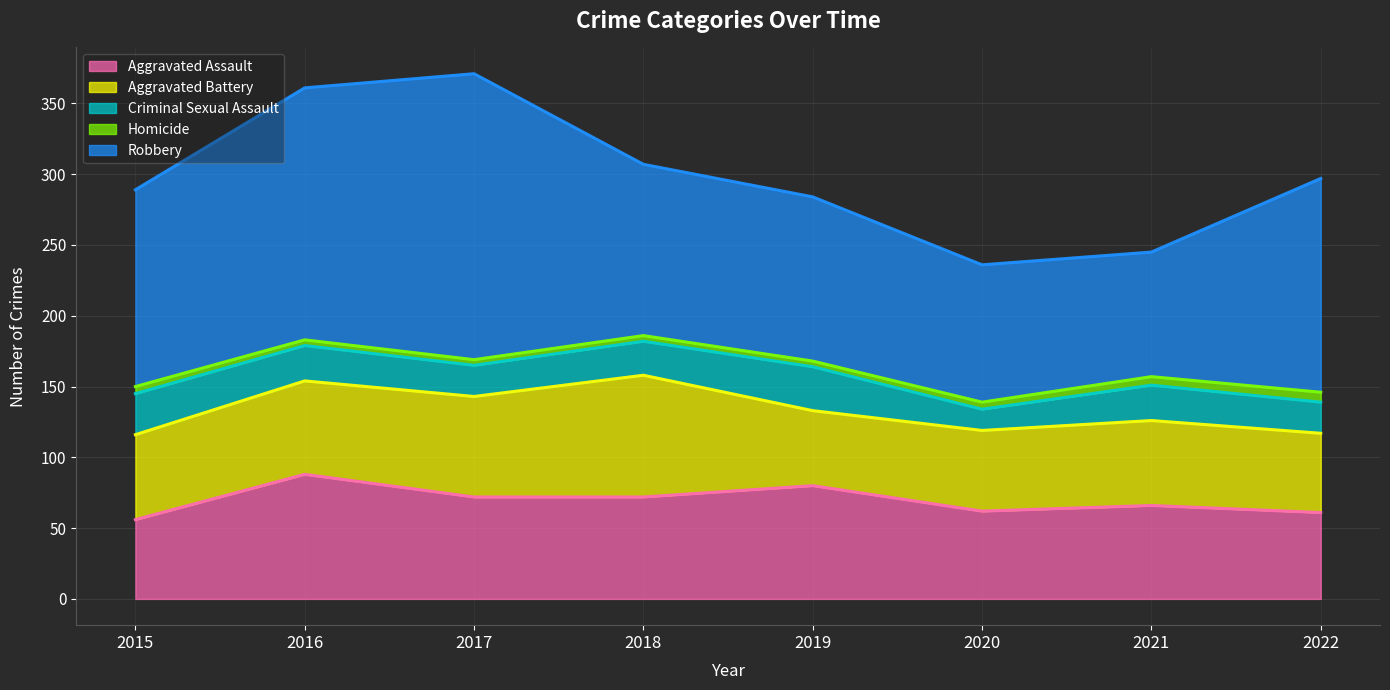

What is the sum of all Homicide values?

39